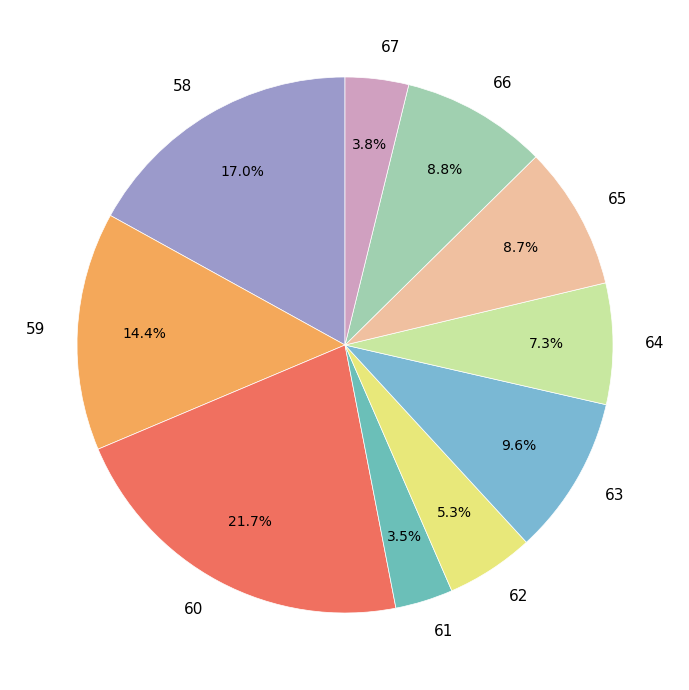

Does any single category account for the majority?

No